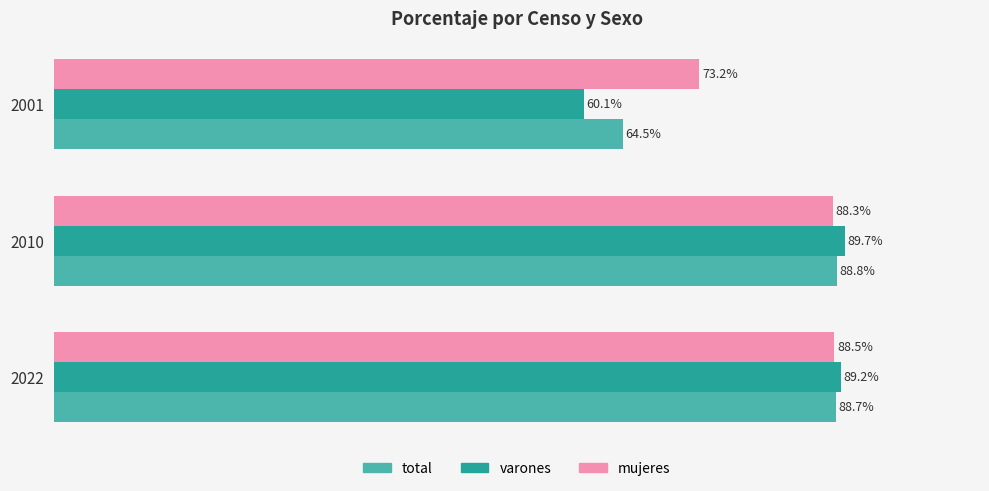

Which series has the largest range (max minus min)?

varones